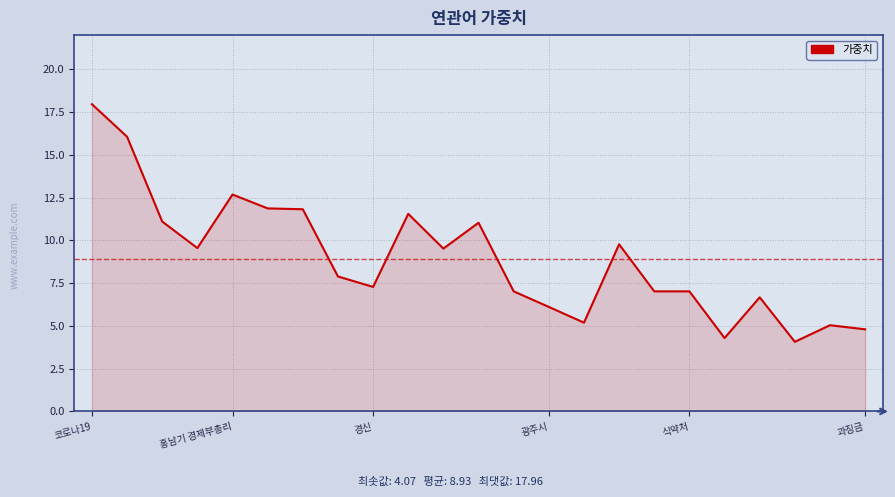

What is the smallest value displayed?

4.1